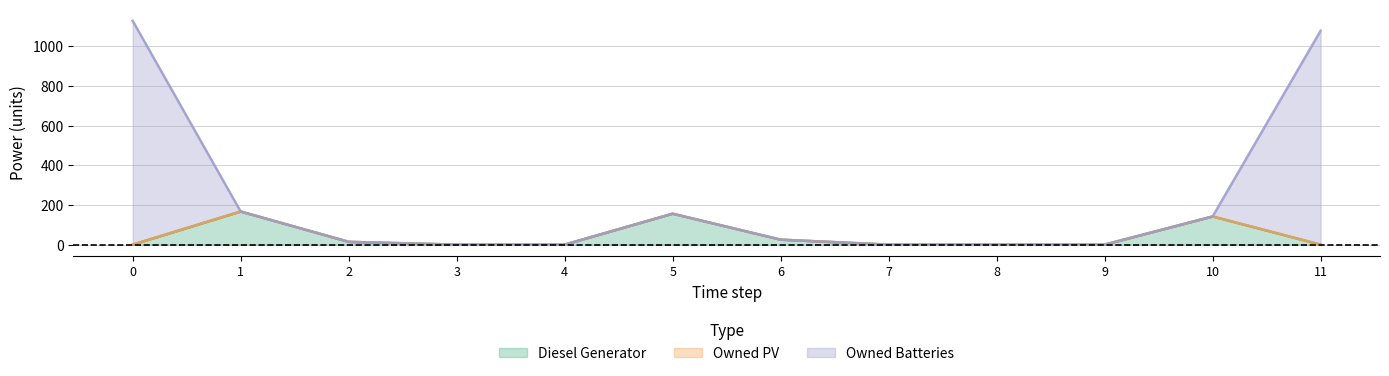

How many values in the Owned Batteries series exceed 25?

5